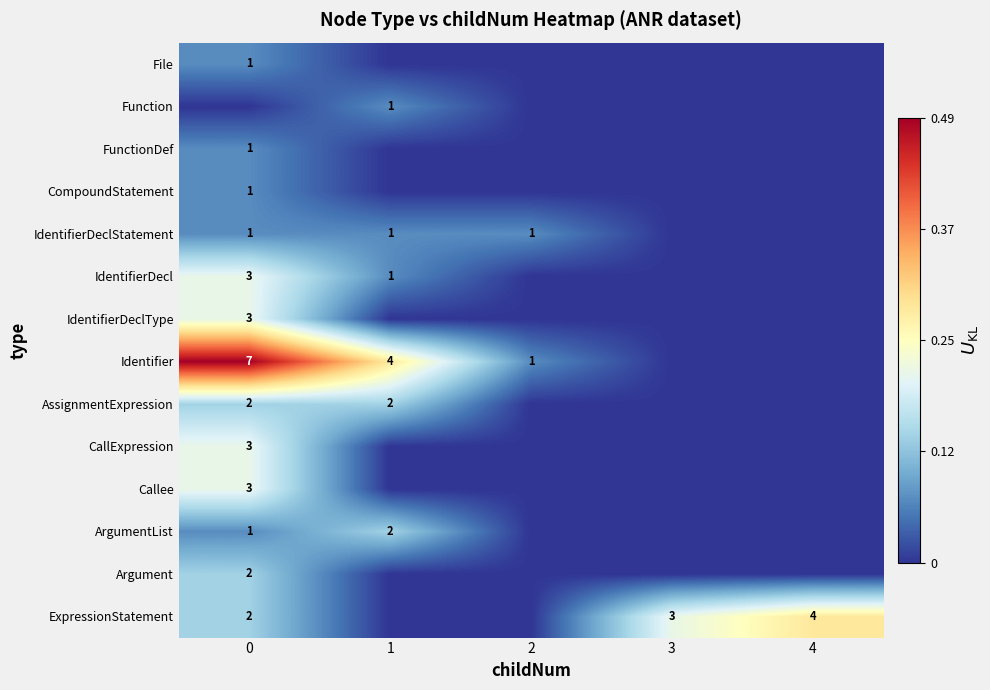

The IdentifierDecl series shows 5 at 0. True or false?

False